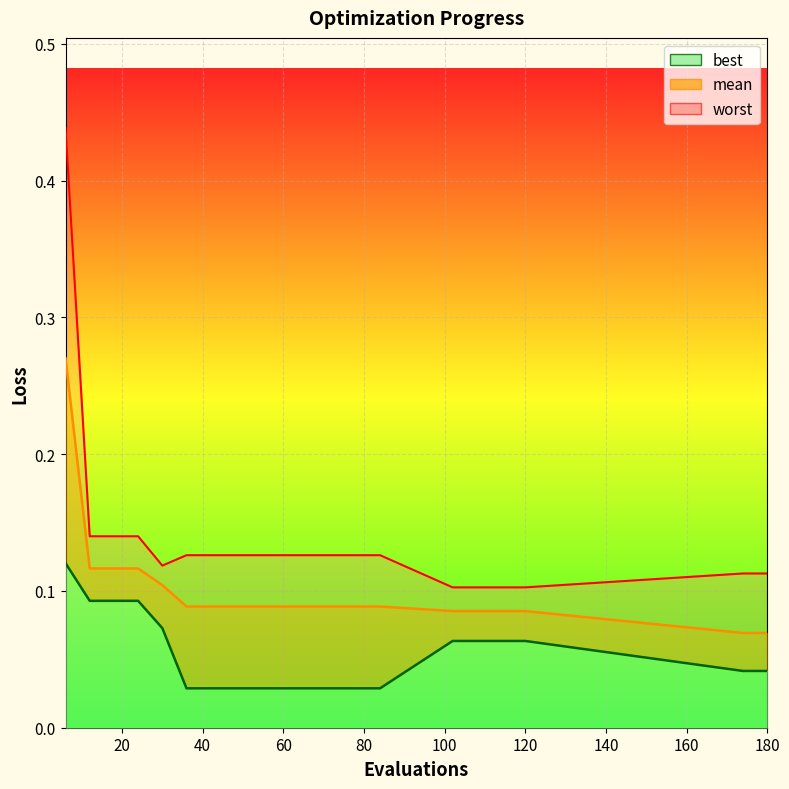

Where is worst nearest to the value 0?

102